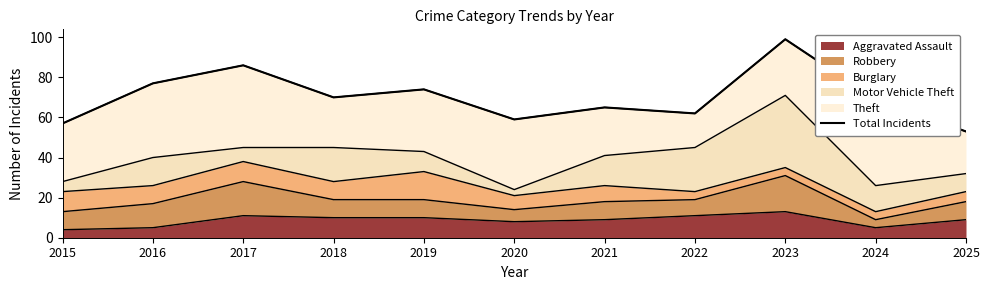

Which label corresponds to the largest value in the chart?

2023